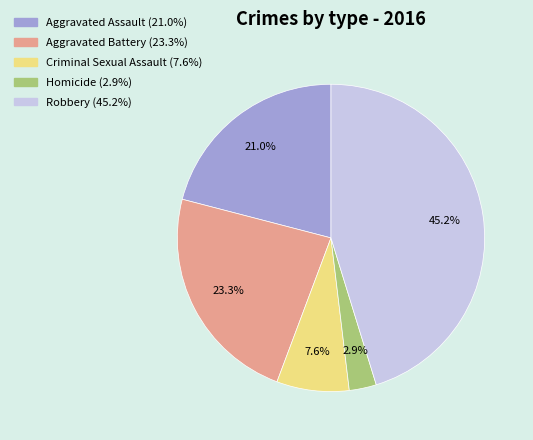

What percentage is the Aggravated Battery slice, to the nearest percent?

23%